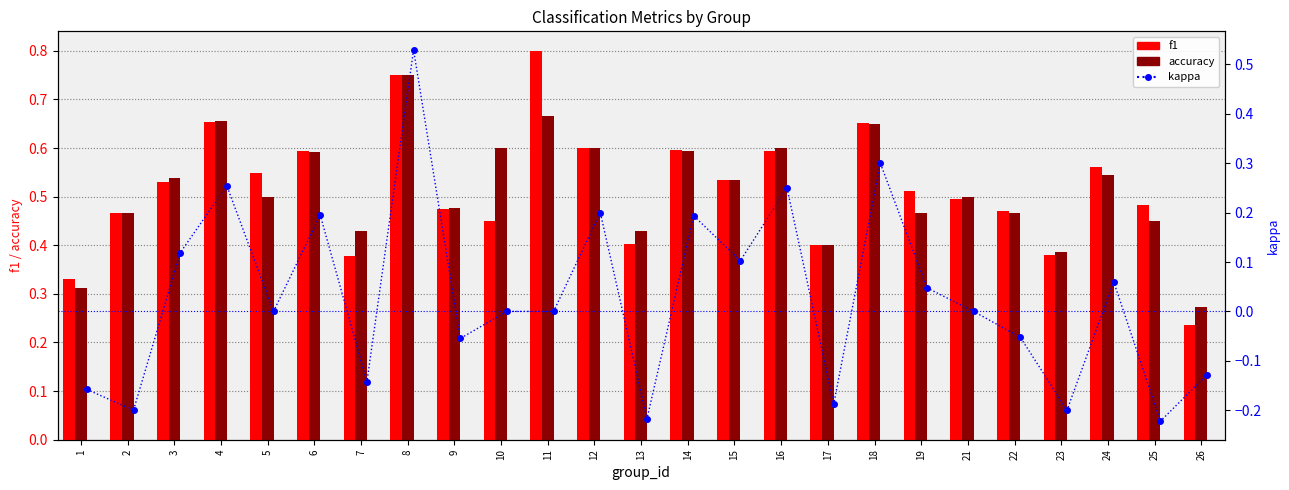

Is it true that kappa equals -0.1 at 13?

False